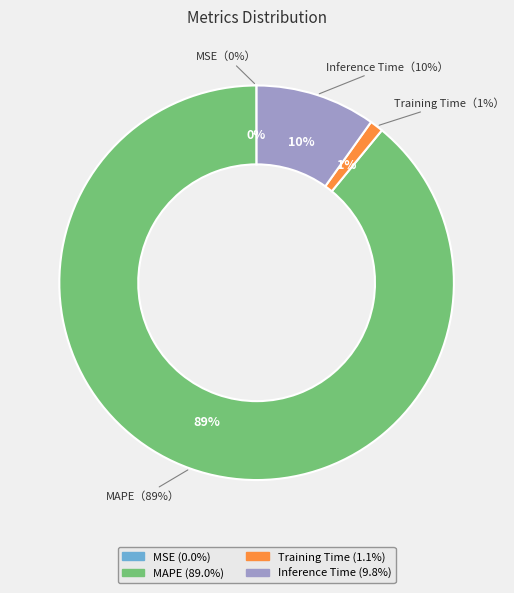

To the nearest percent, what portion does MAPE represent?

89%